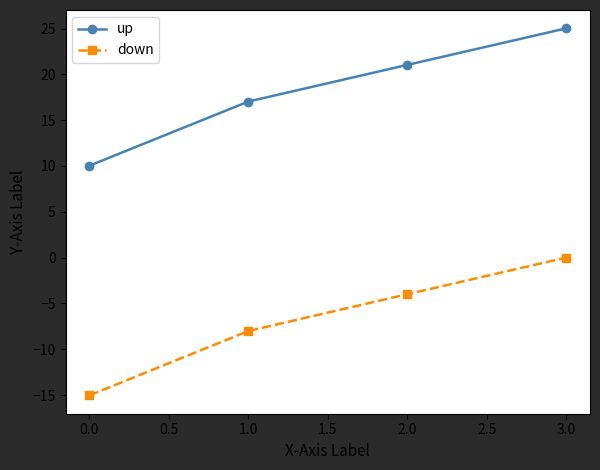

What is the difference between the highest and lowest values at 0.0?

25.1